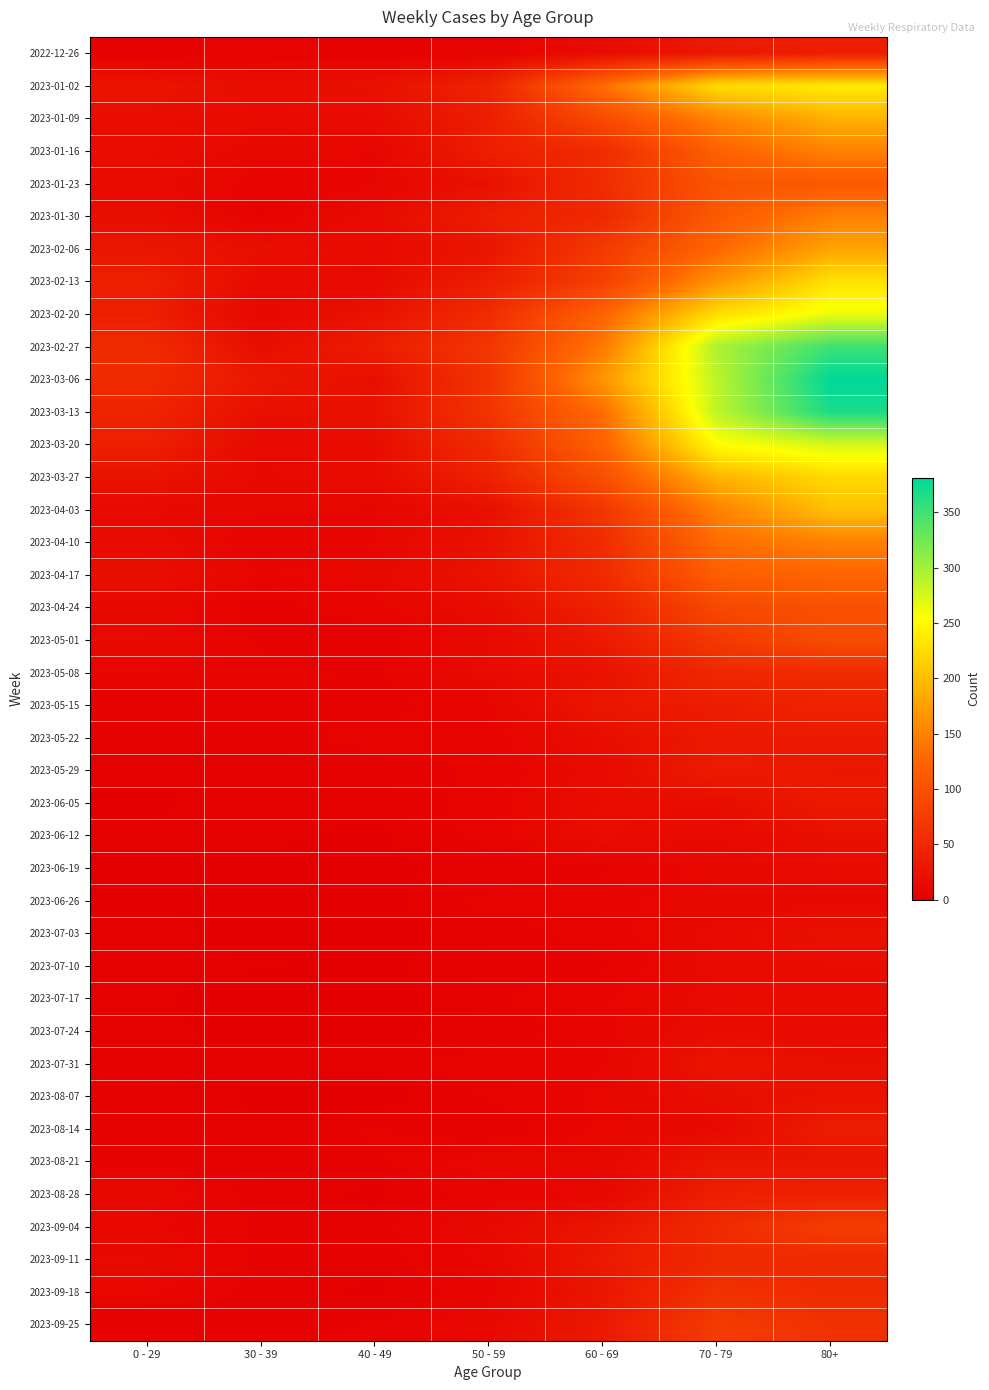

How many distinct data groups are displayed?

40